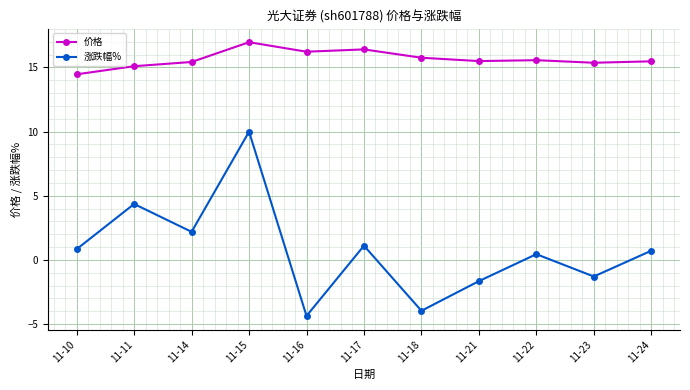

Rank the series at 11-21 from lowest to highest value.

涨跌幅%, 价格